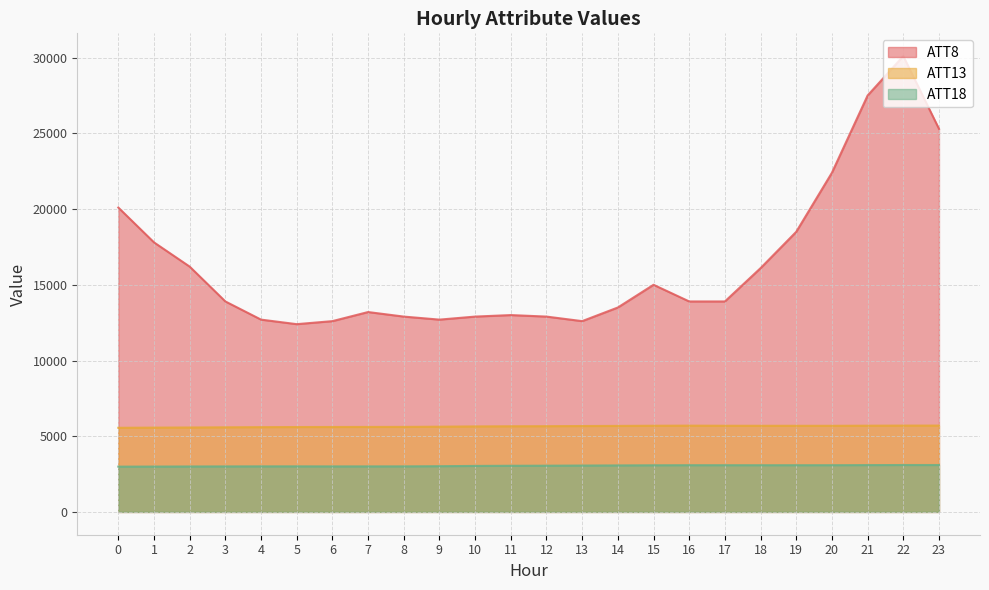

Between 4 and 21, which series saw the biggest shift?

ATT8